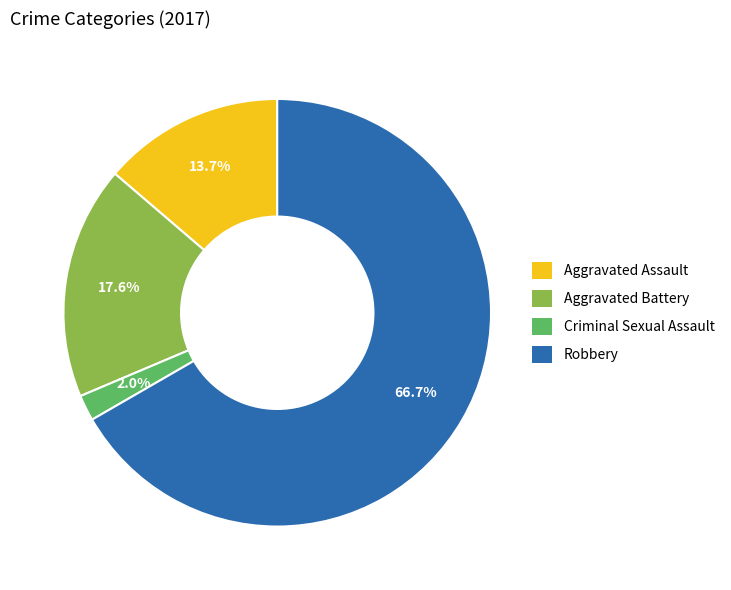

Is the sum of Robbery and Aggravated Battery greater than half?

Yes